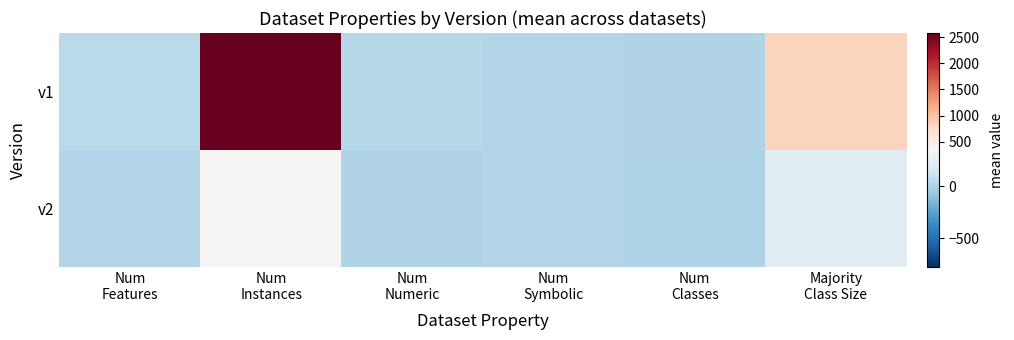

At which category is the sum across all series the highest?

Num
Instances